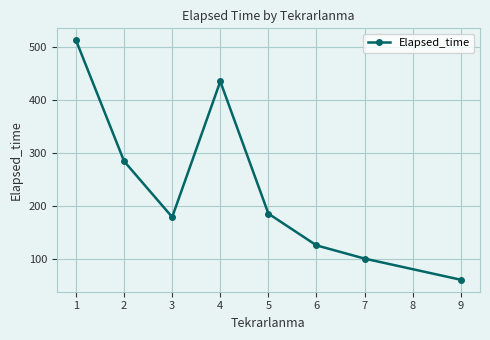

Which category has the lowest value across all series?

9